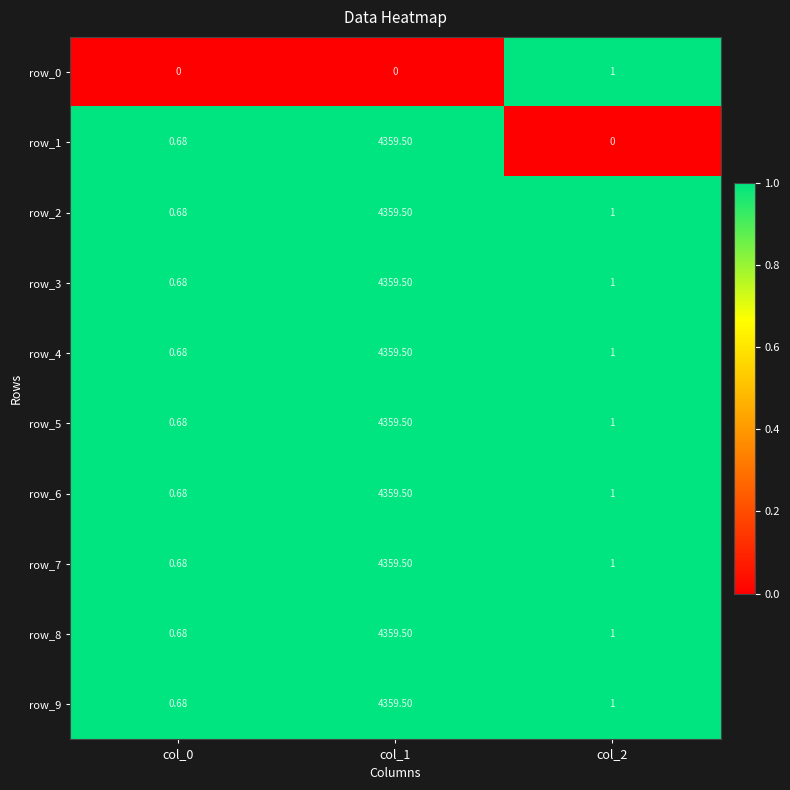

At which category is the sum across all series the highest?

col_1